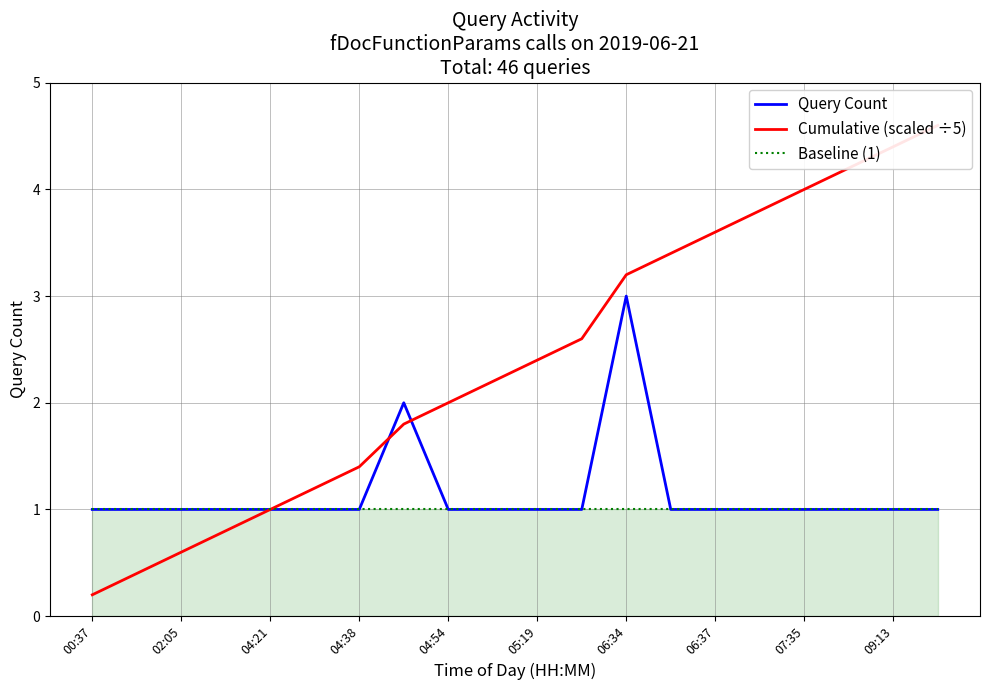

Count the number of data series in this chart.

3